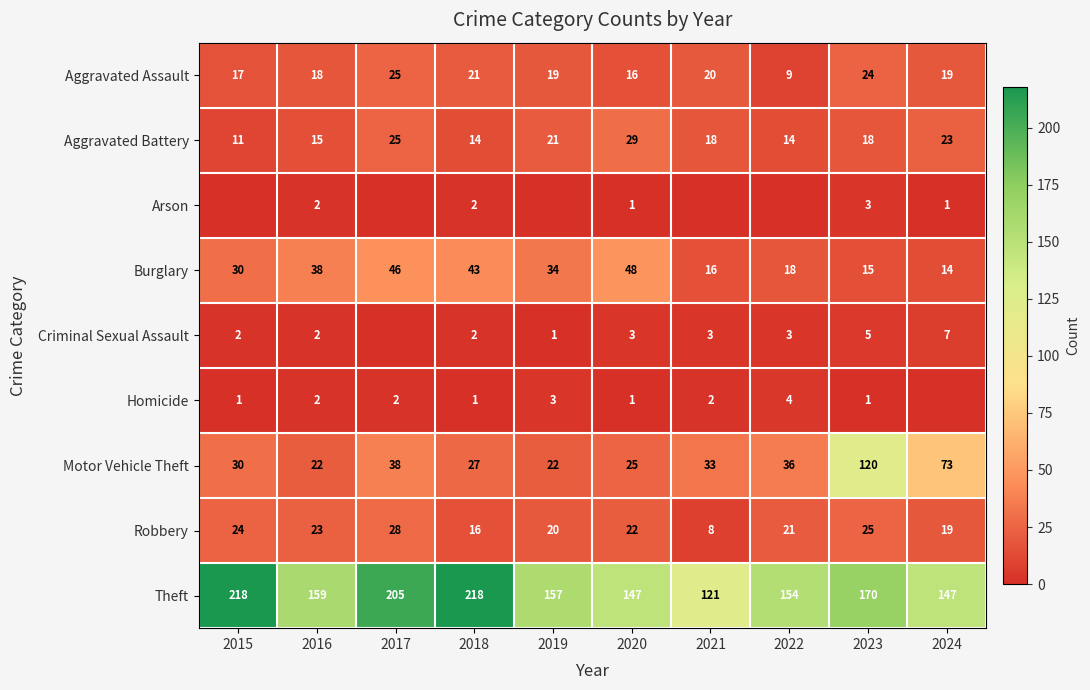

What is the approximate value of Aggravated Assault at 2016?

18